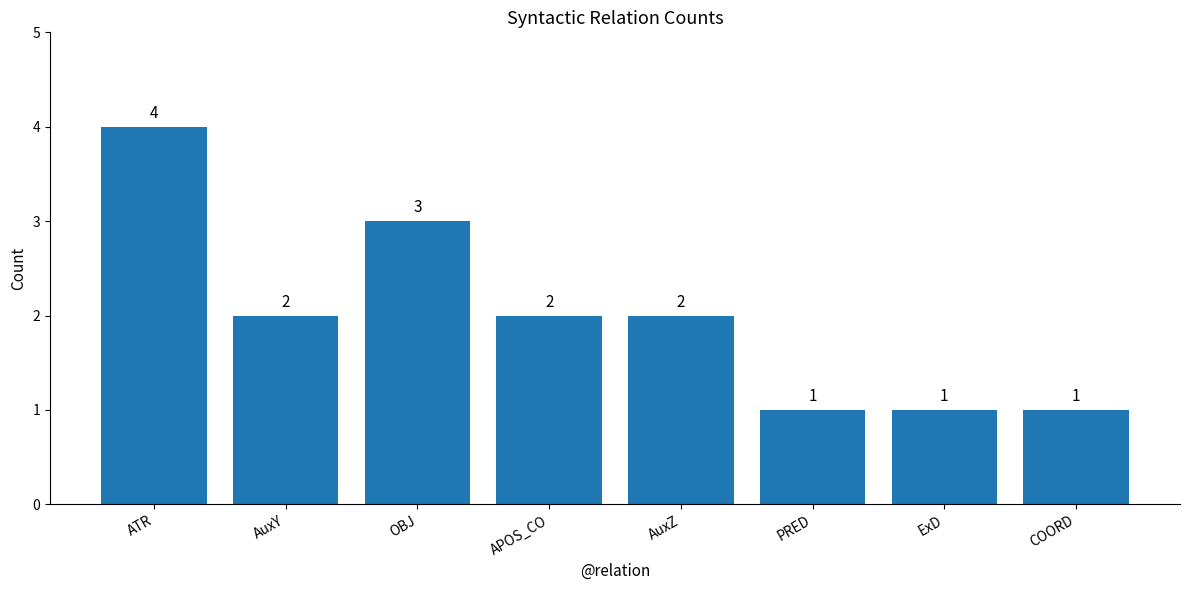

What is the maximum value shown in the chart?

4